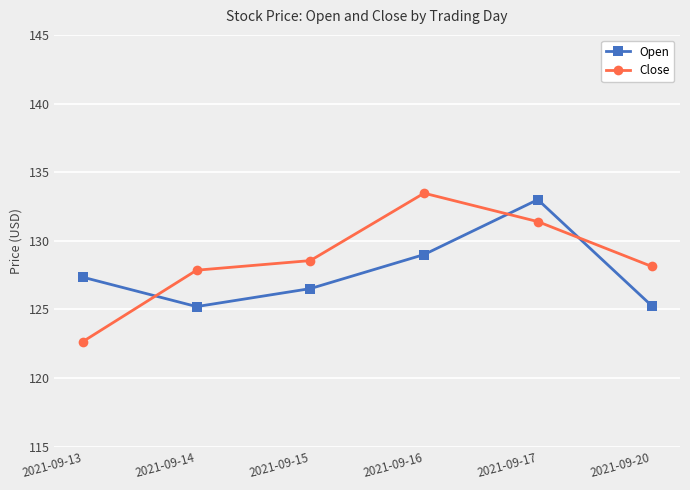

What is the sum of all Close values?

772.1